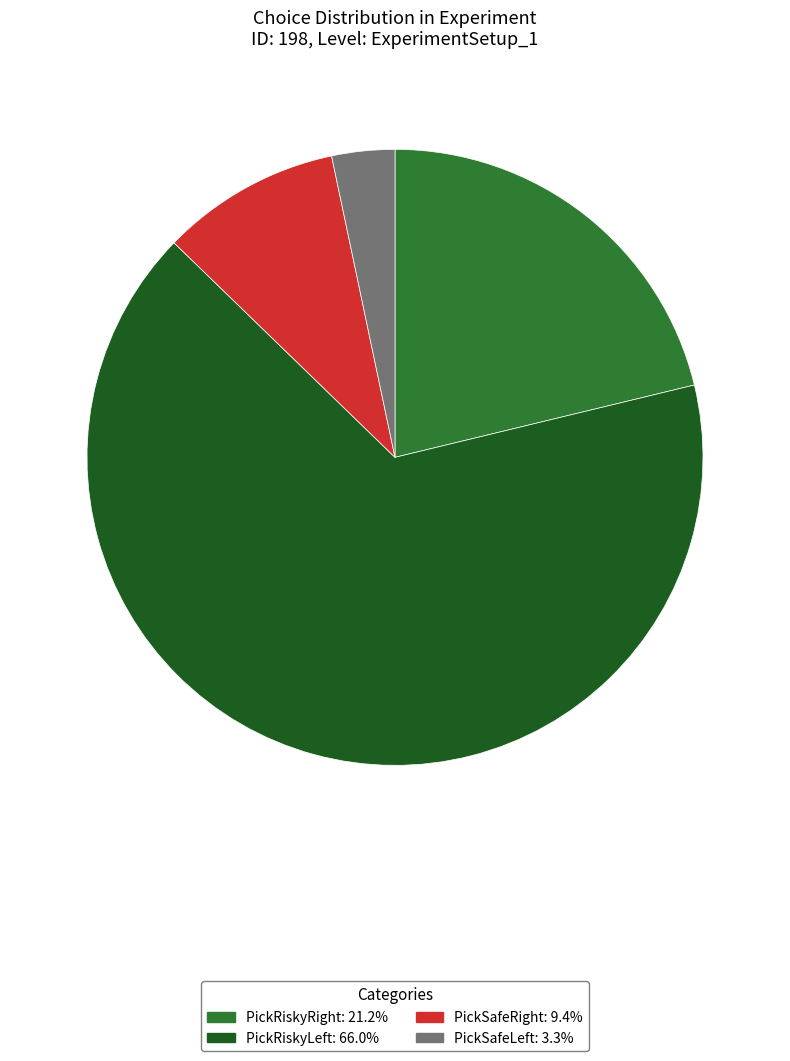

Rank the categories by value from lowest to highest.

PickSafeLeft, PickSafeRight, PickRiskyRight, PickRiskyLeft